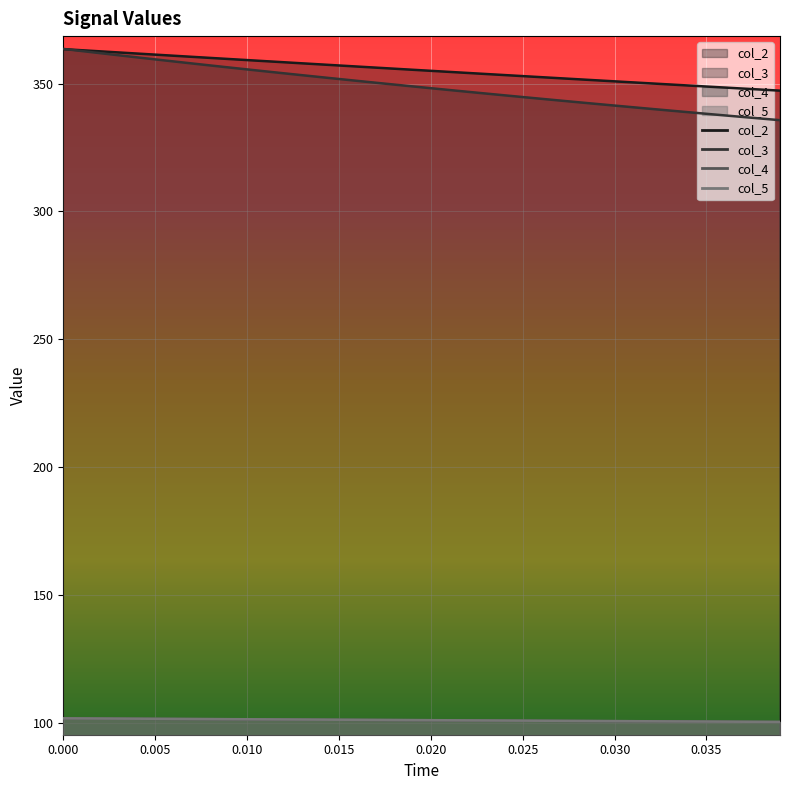

The value of col_3 at 0.035 is 89.4. True or false?

False